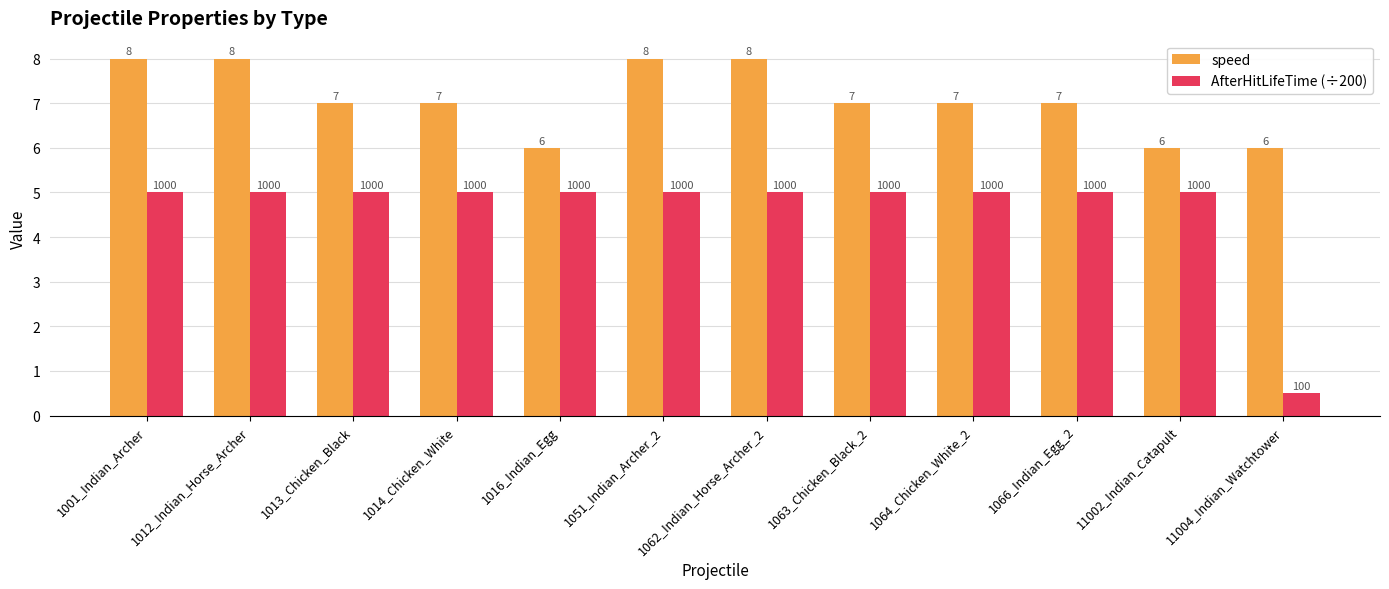

Rank the series by their maximum value, from lowest to highest.

AfterHitLifeTime (÷200), speed